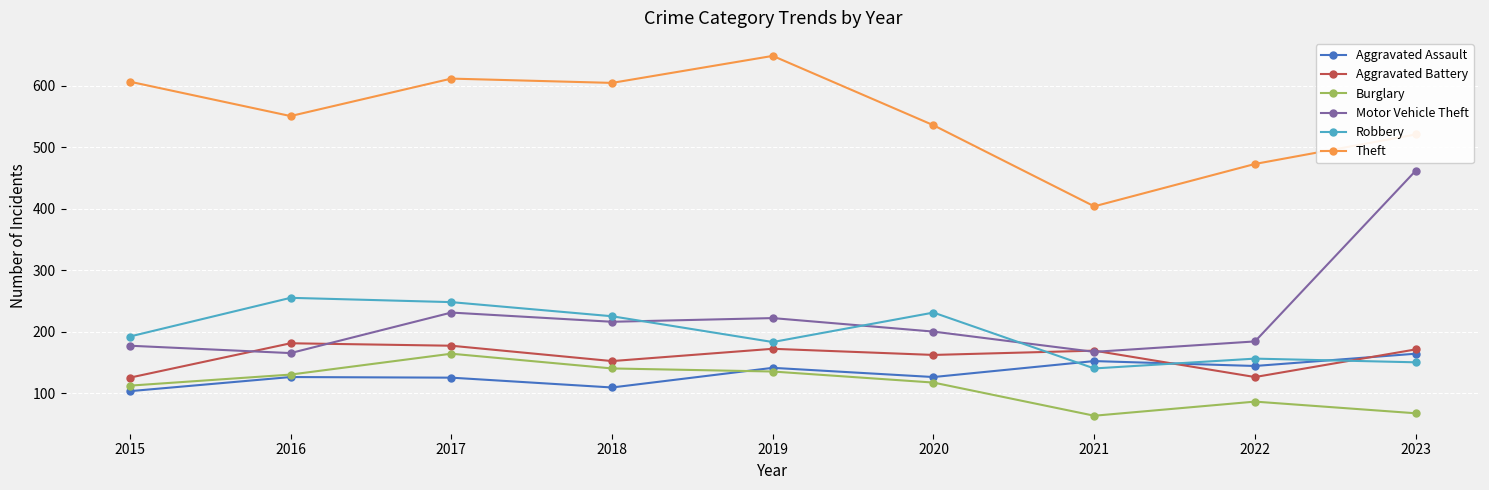

The Theft series shows 157 at 2015. True or false?

False